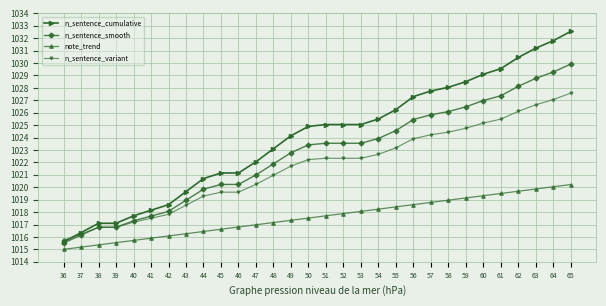

At 56, list the series in order from largest to smallest.

n_sentence_cumulative, n_sentence_smooth, n_sentence_variant, note_trend